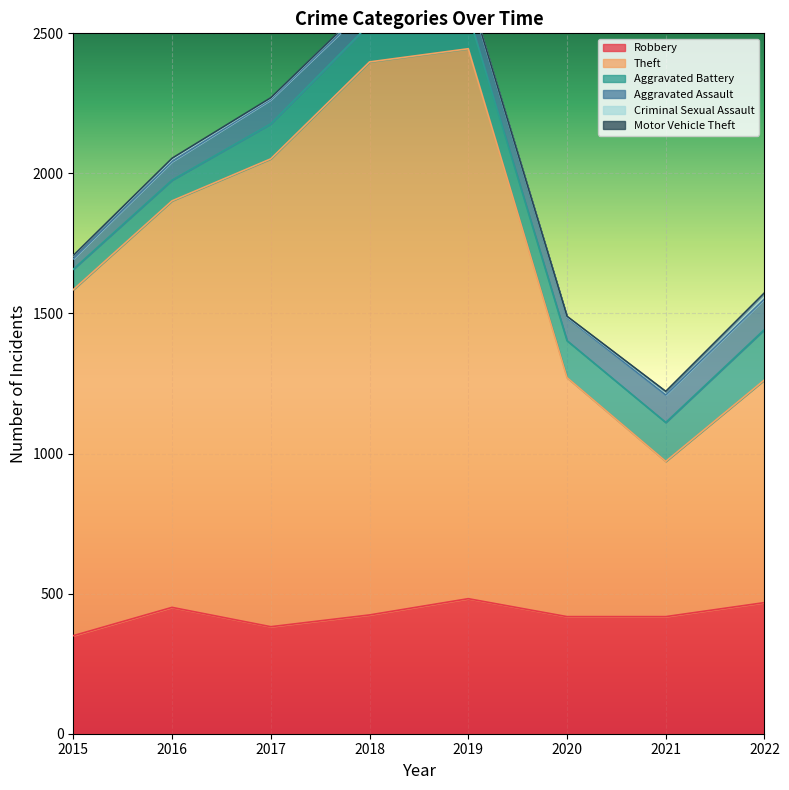

Does the chart display data point markers on the line(s)?

No